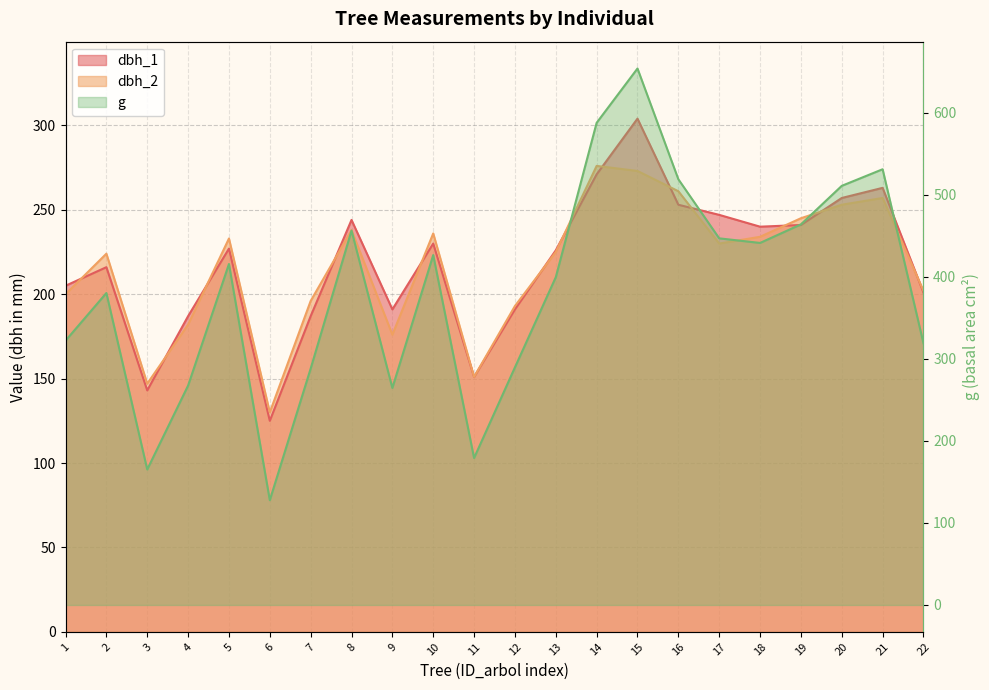

Reading left to right, what are all the values shown in this chart?

dbh_1: 205.0	216.0	143.0	187.0	227.0	125.0	187.0	244.0	191.0	230.0	151.0	191.0	226.0	271.0	304.0	253.0	247.0	240.0	241.0	257.0	263.0	201.0
dbh_2: 200.0	224.0	147.0	182.0	233.0	130.0	196.0	238.0	176.0	236.0	151.0	193.0	225.0	276.0	273.0	261.0	230.0	234.0	245.0	253.0	257.0	202.0
g: 322.1	380.1	165.1	267.4	415.5	127.7	288.0	456.2	264.5	426.4	179.1	289.5	399.4	587.5	653.7	518.8	446.8	441.1	463.8	510.7	530.9	318.9